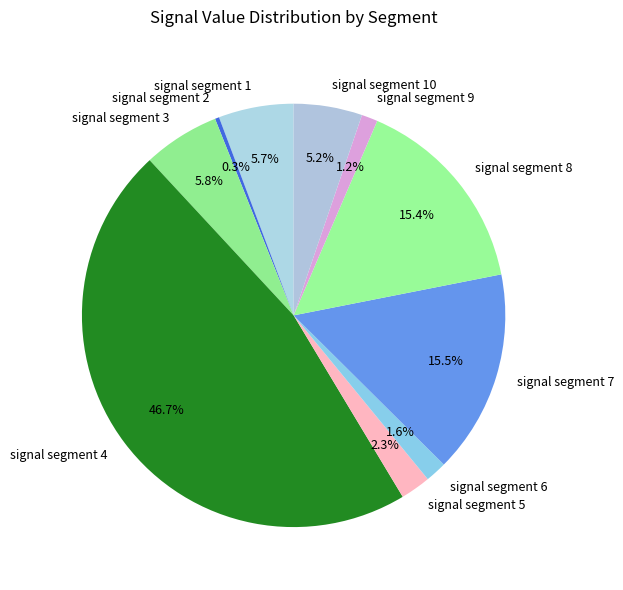

What portion of the pie excludes signal segment 1?

94.3%